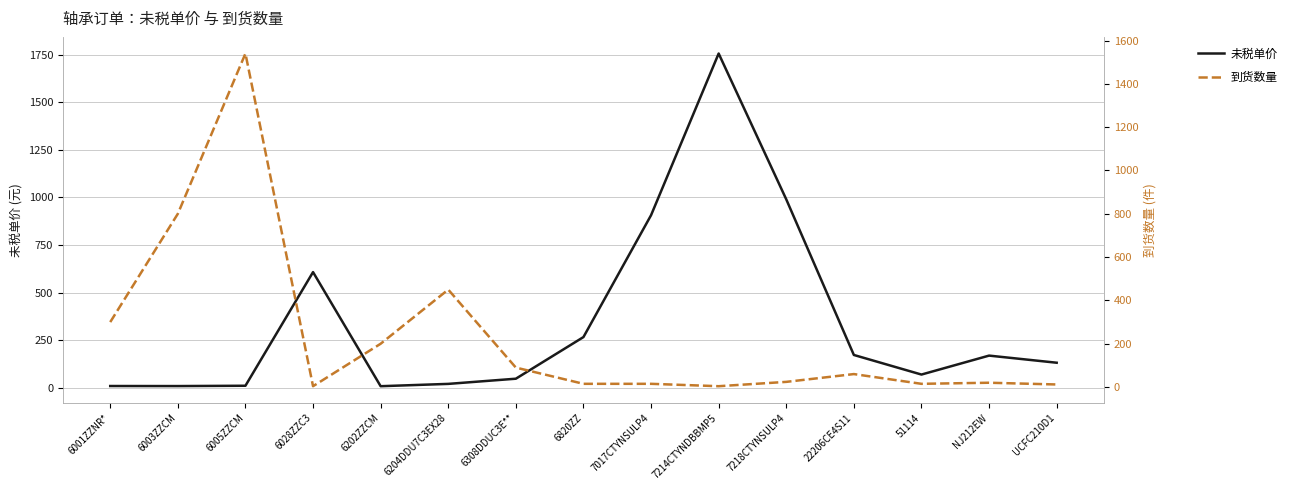

What is the label of the 4th point from the left?

6028ZZC3